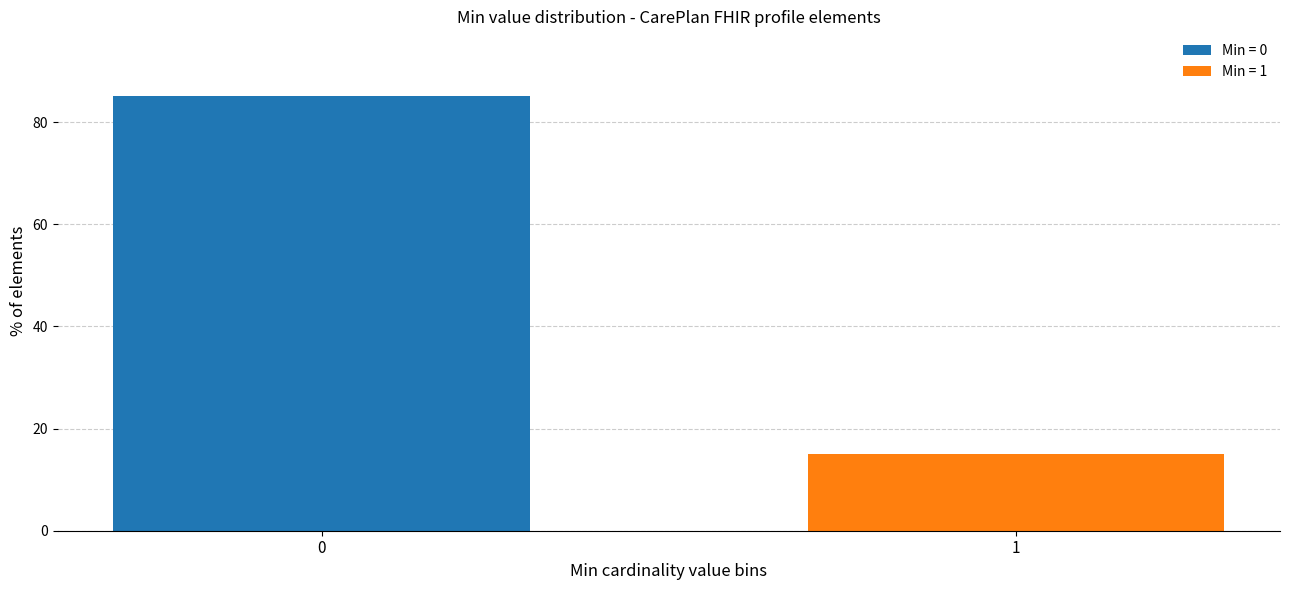

Reading left to right, transcribe all the data shown in this chart.

85	15